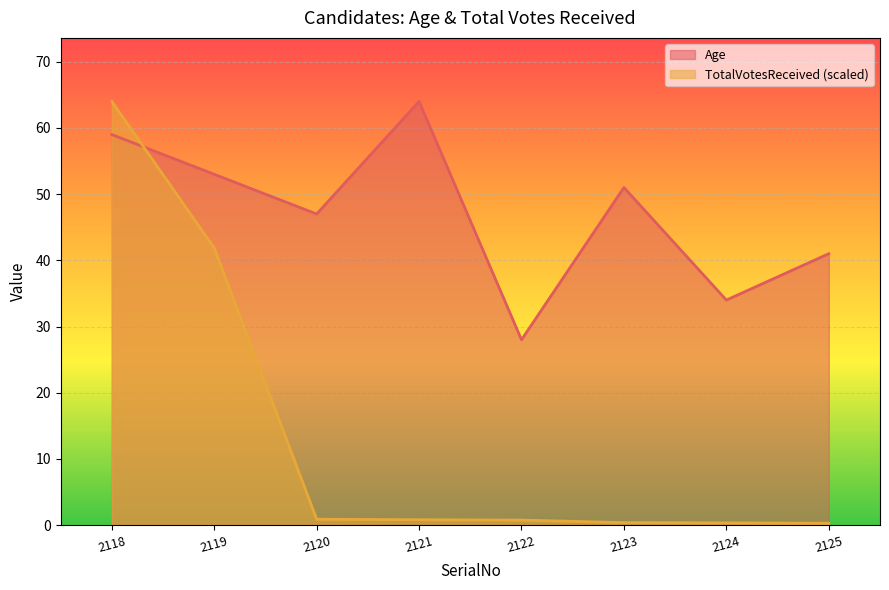

What is the lowest value of the Age series?

28.0